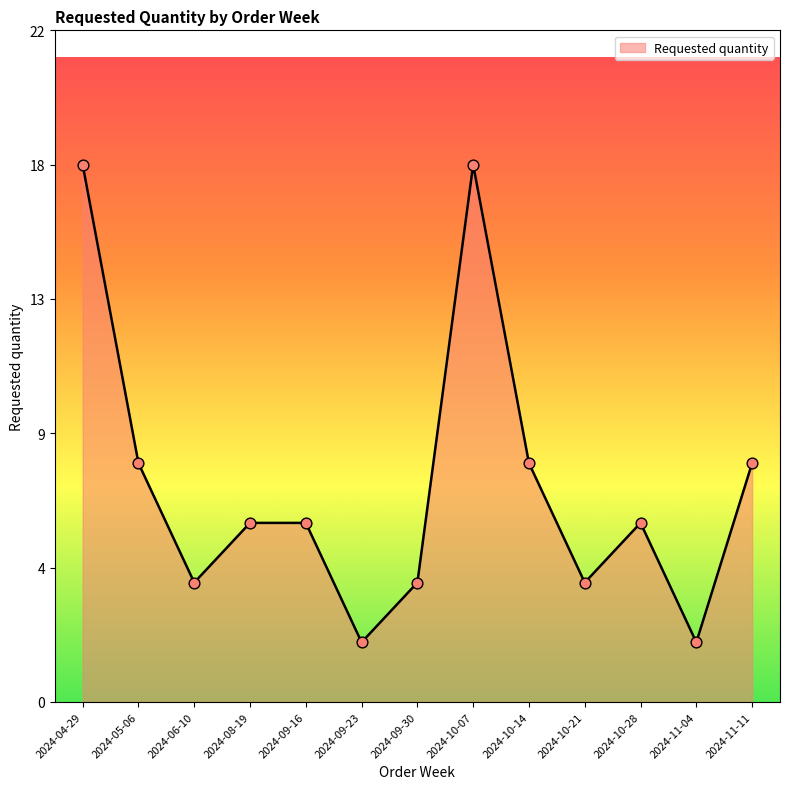

What is the ratio of the value at 2024-08-19 to the value at 2024-09-30?

1.5